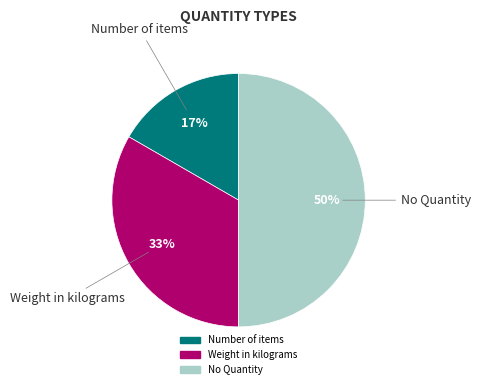

To the nearest percent, what is the combined percentage of Weight in kilograms and No Quantity?

83%